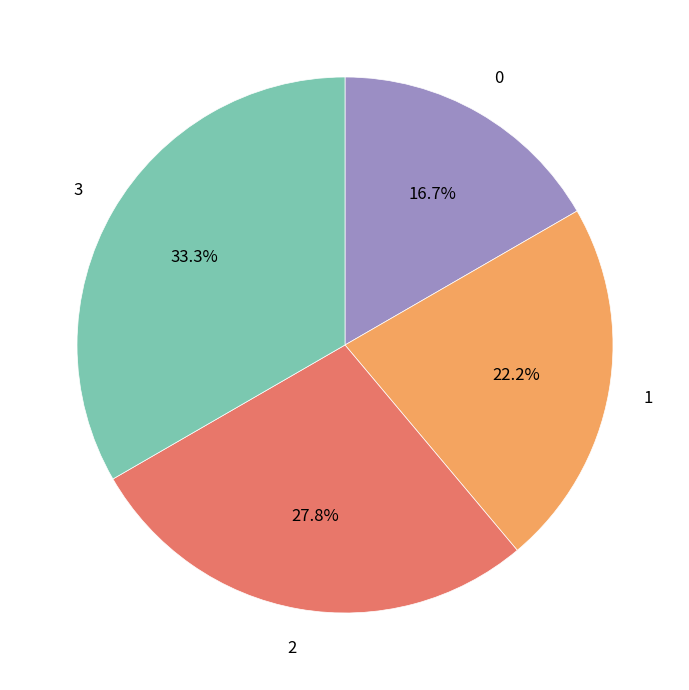

Is 0 the majority of the pie?

No